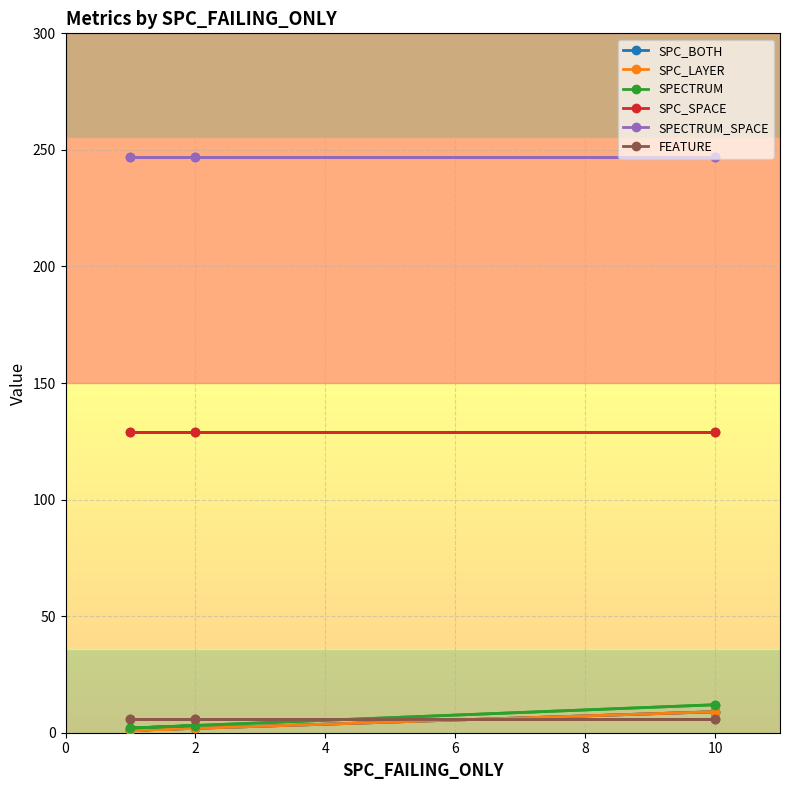

What is the approximate value of SPECTRUM_SPACE at 0?

247